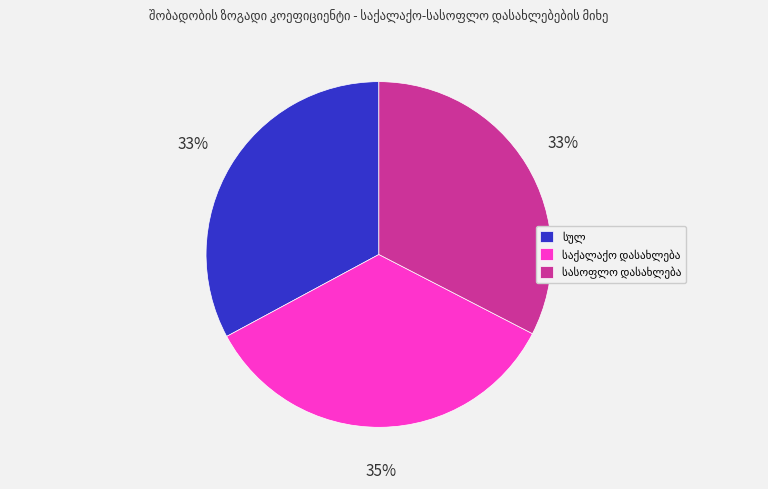

Is there a majority slice in this chart?

No